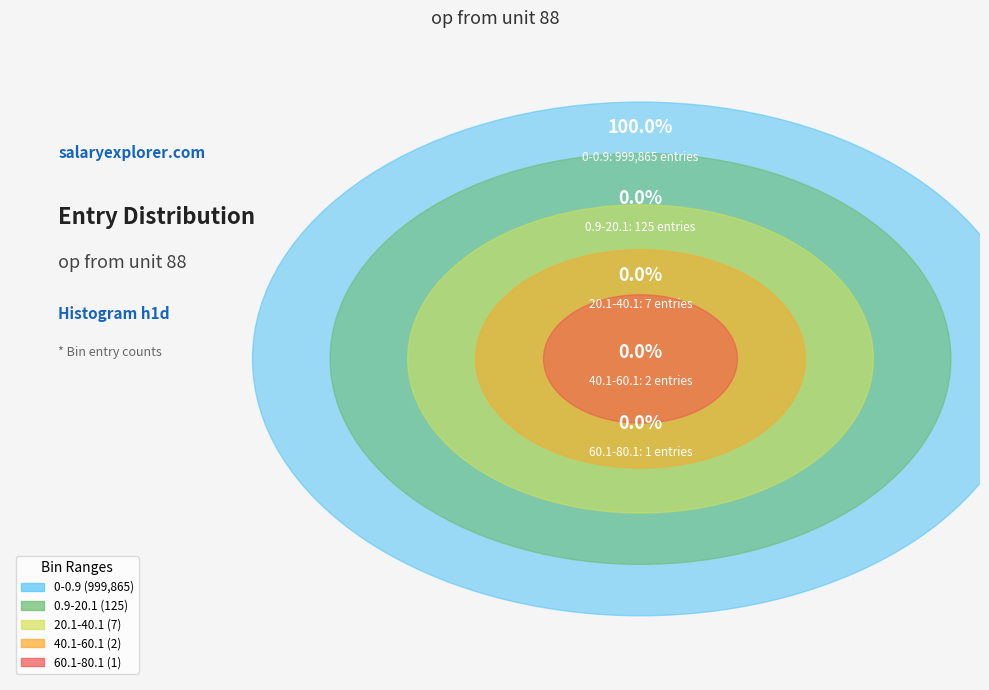

How many segments does this pie chart have?

5